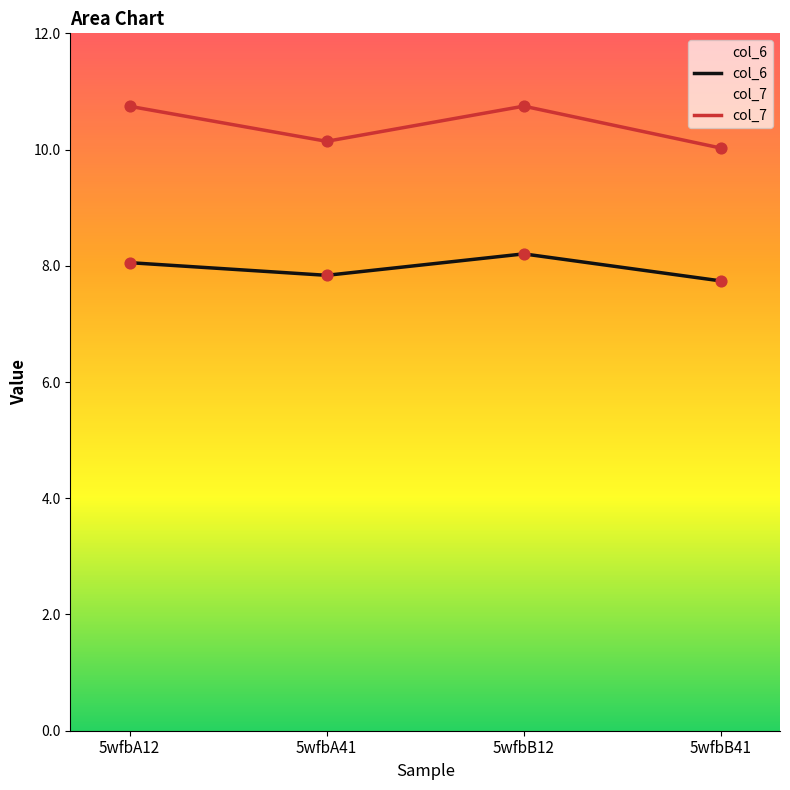

Which series has the largest total across all categories?

col_7